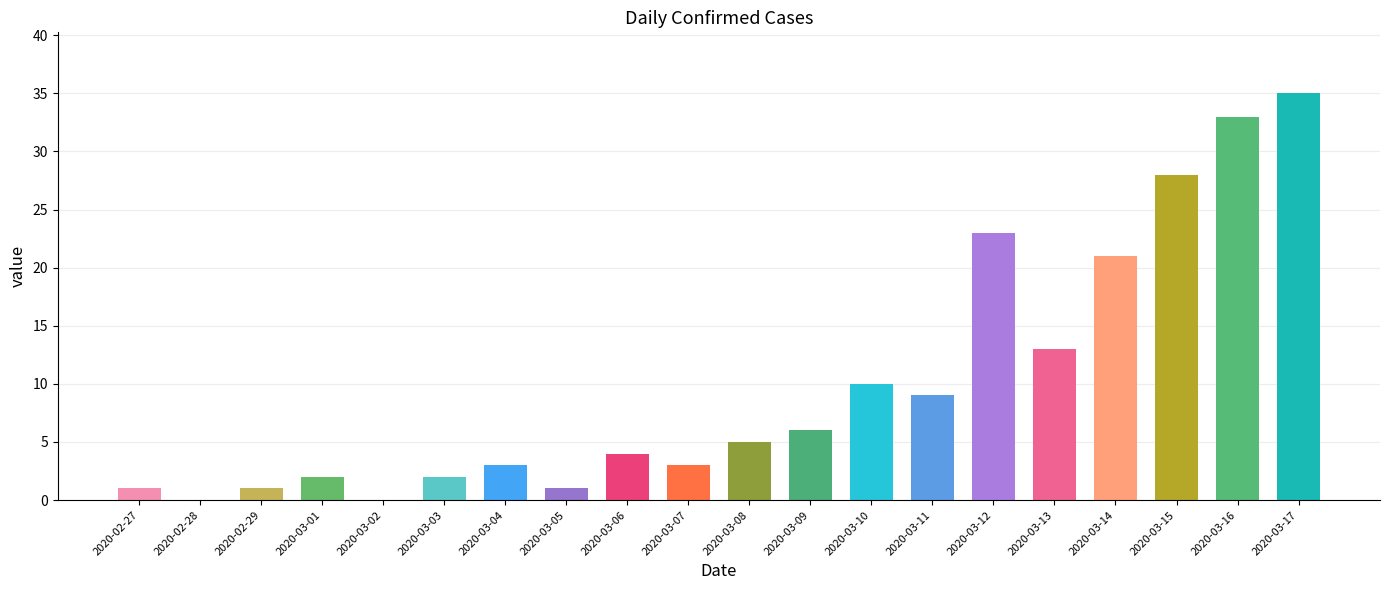

What is the approximate value at 2020-03-17, to the nearest 10?

40